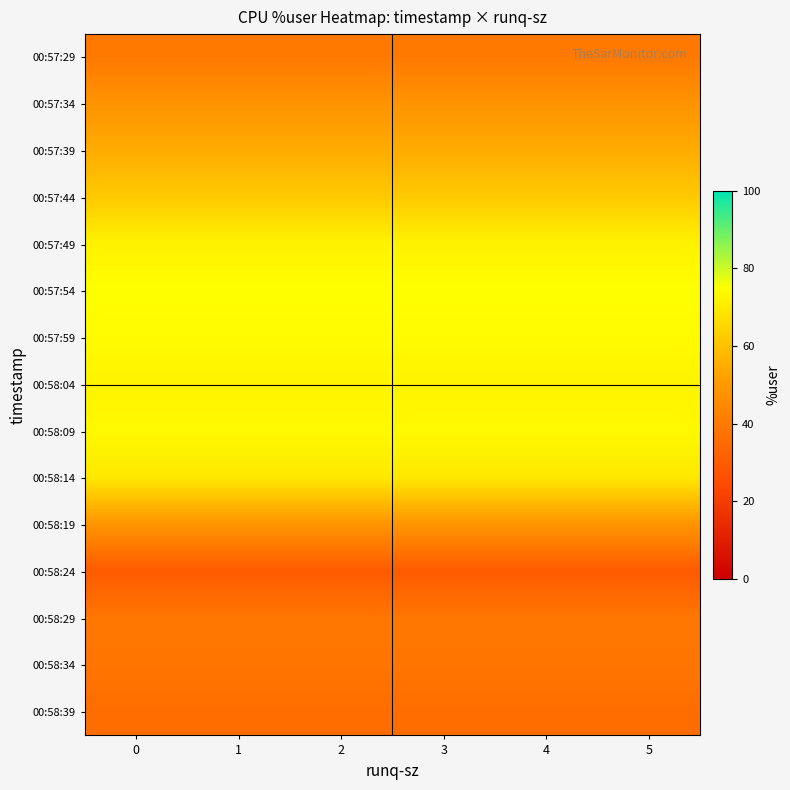

What is the minimum value shown in the chart?

29.6